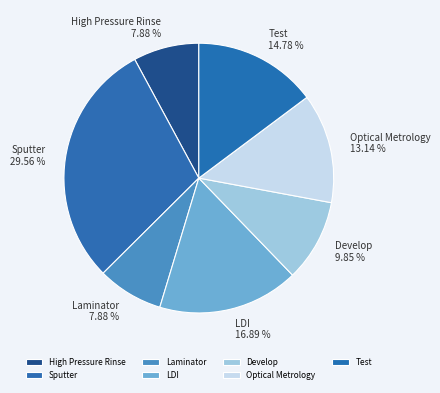

Does Test represent more than half of the total?

No